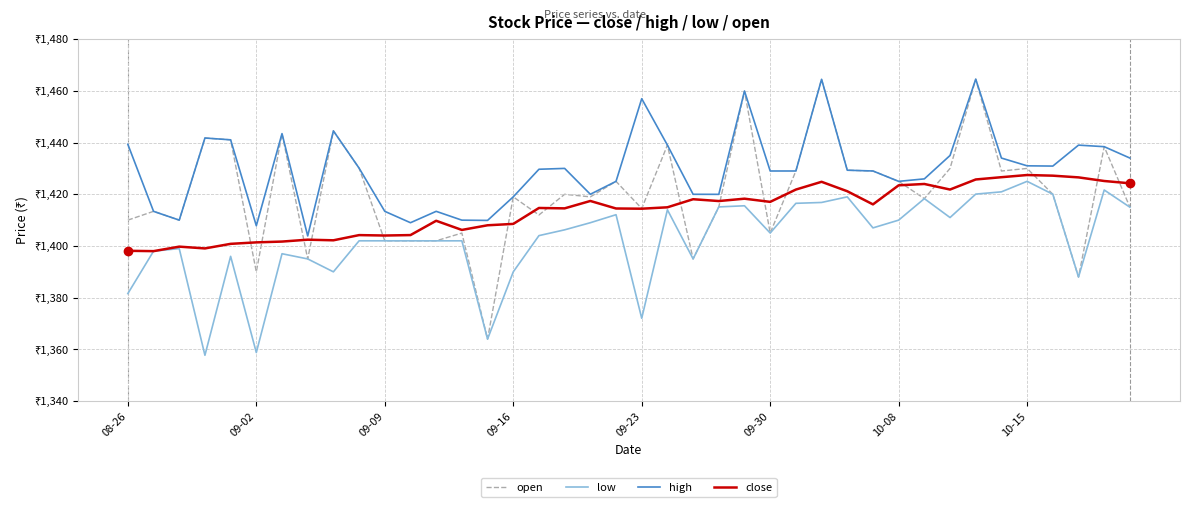

True or false: high and low intersect in this chart.

False